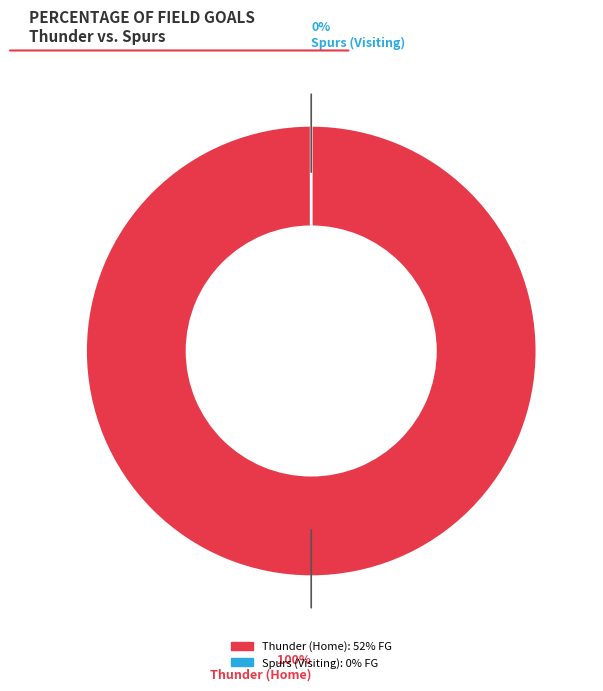

To the nearest percent, what is the combined percentage of Spurs (Visiting) and Thunder (Home)?

100%